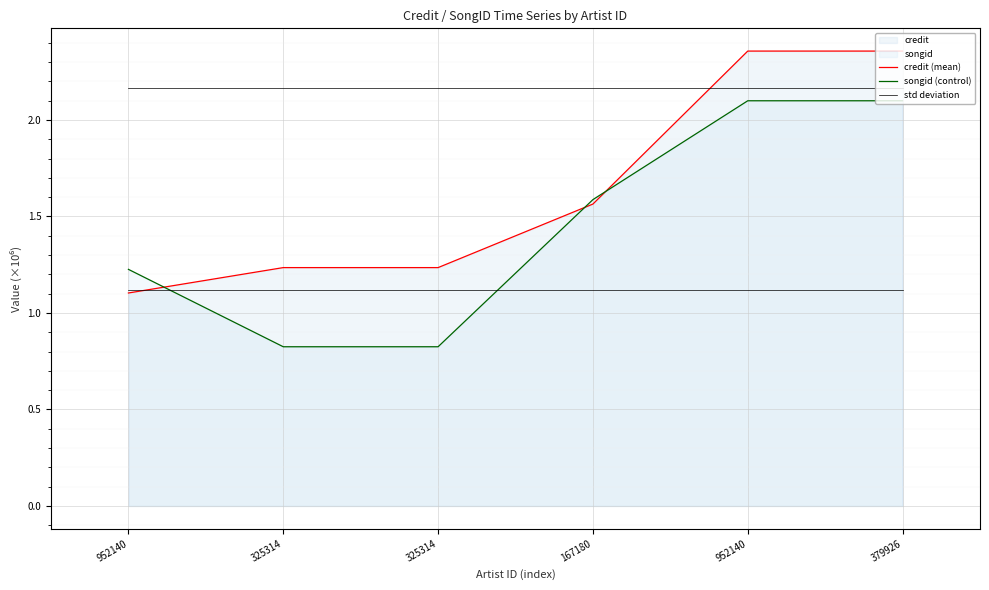

Which series has the widest spread of values?

songid (control)